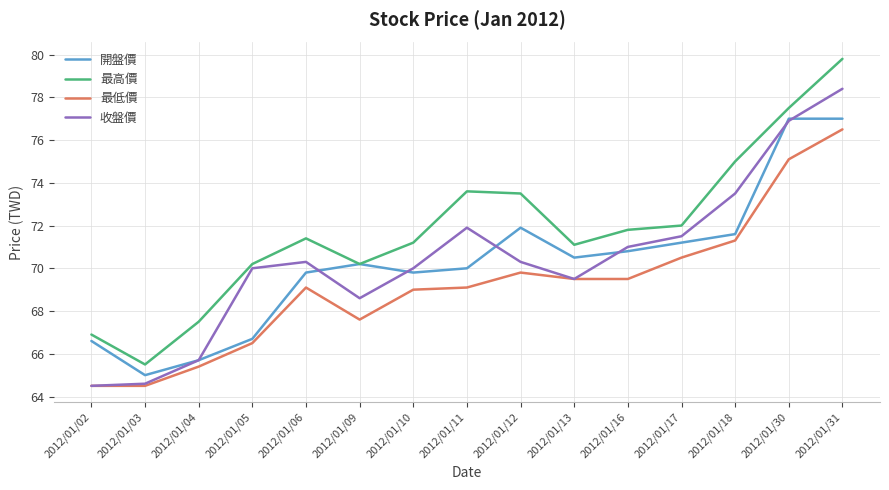

Is this an area chart (filled region under the line)?

No